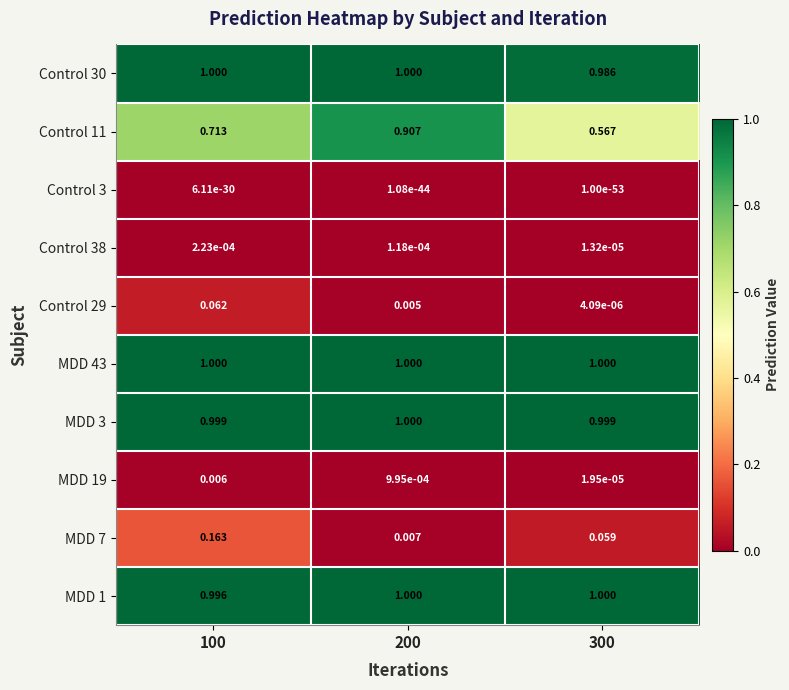

Is the value of MDD 1 at 300 greater than the value of Control 29 at 300?

Yes